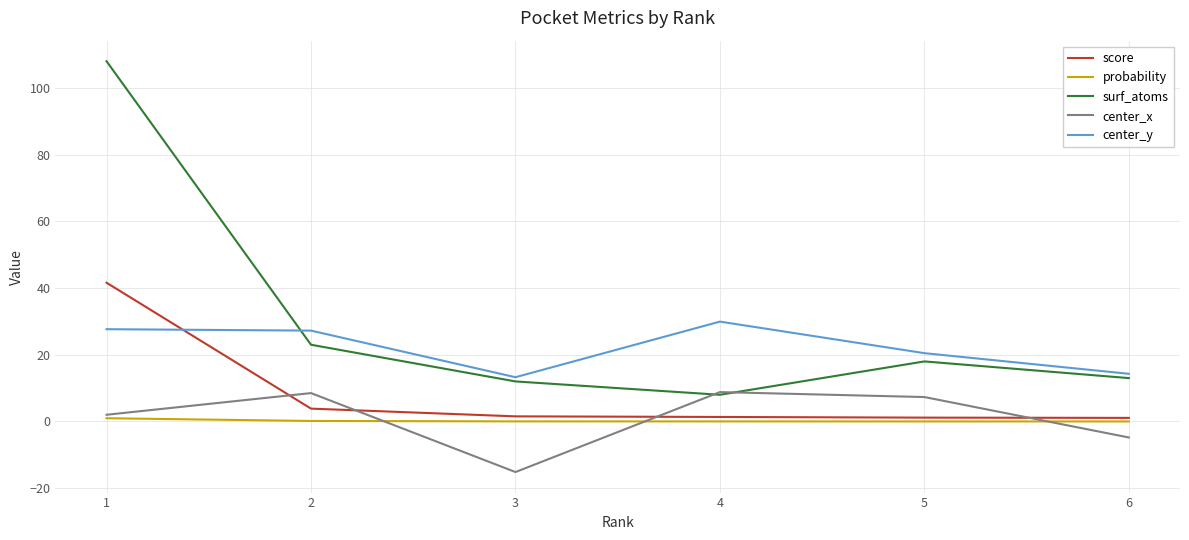

Which series has the largest total across all categories?

surf_atoms